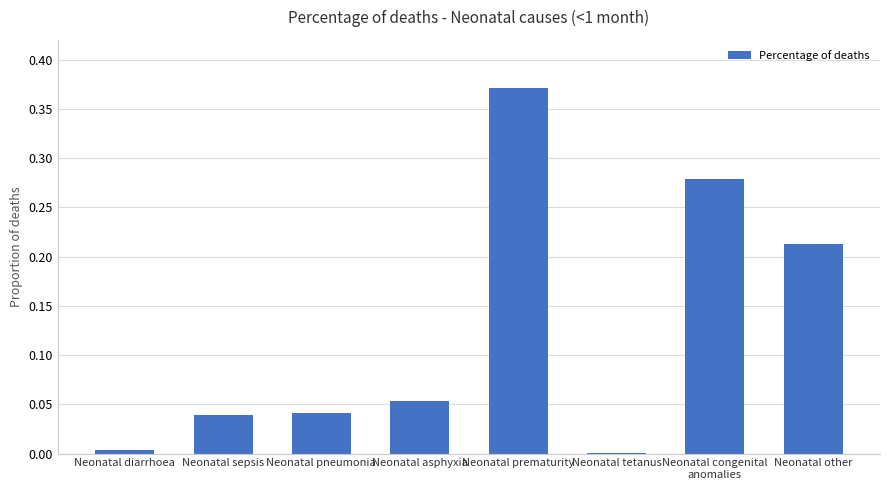

Are the bars grouped side by side (vs. stacked)?

No